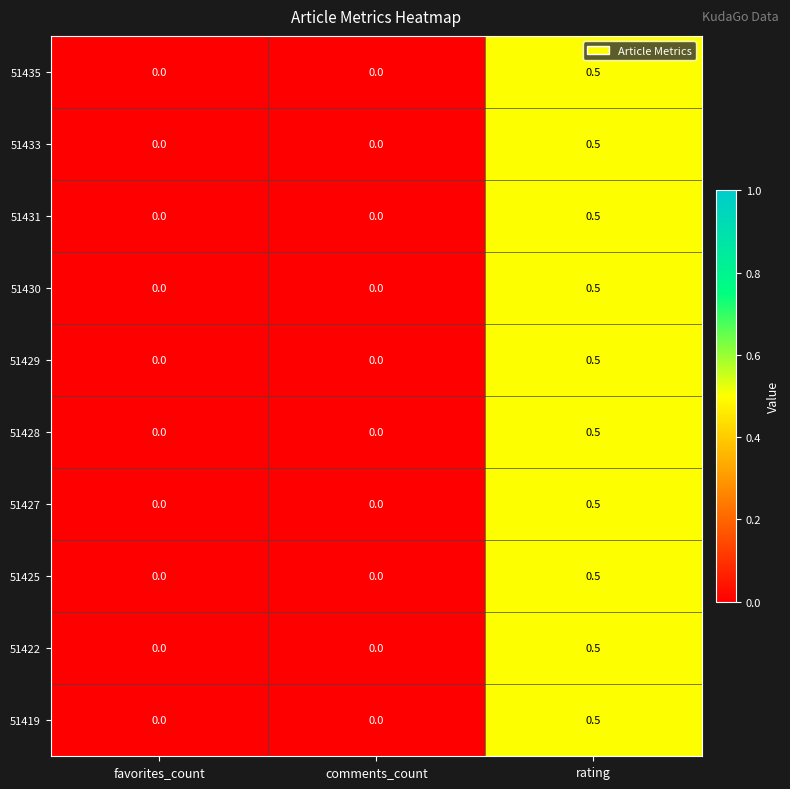

True or false: 51435 has a value of 0.0 at favorites_count.

True